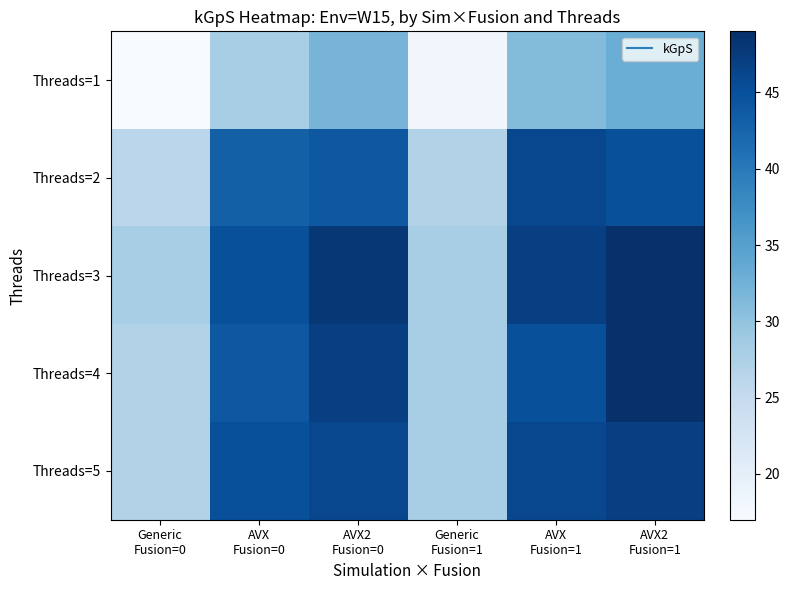

Reading left to right, what are all the values shown in this chart?

Threads=1: Generic
Fusion=0=17	AVX
Fusion=0=28	AVX2
Fusion=0=32	Generic
Fusion=1=18	AVX
Fusion=1=31	AVX2
Fusion=1=33
Threads=2: Generic
Fusion=0=26	AVX
Fusion=0=43	AVX2
Fusion=0=44	Generic
Fusion=1=27	AVX
Fusion=1=46	AVX2
Fusion=1=45
Threads=3: Generic
Fusion=0=28	AVX
Fusion=0=45	AVX2
Fusion=0=48	Generic
Fusion=1=28	AVX
Fusion=1=47	AVX2
Fusion=1=49
Threads=4: Generic
Fusion=0=27	AVX
Fusion=0=44	AVX2
Fusion=0=47	Generic
Fusion=1=28	AVX
Fusion=1=45	AVX2
Fusion=1=49
Threads=5: Generic
Fusion=0=27	AVX
Fusion=0=45	AVX2
Fusion=0=46	Generic
Fusion=1=28	AVX
Fusion=1=46	AVX2
Fusion=1=47